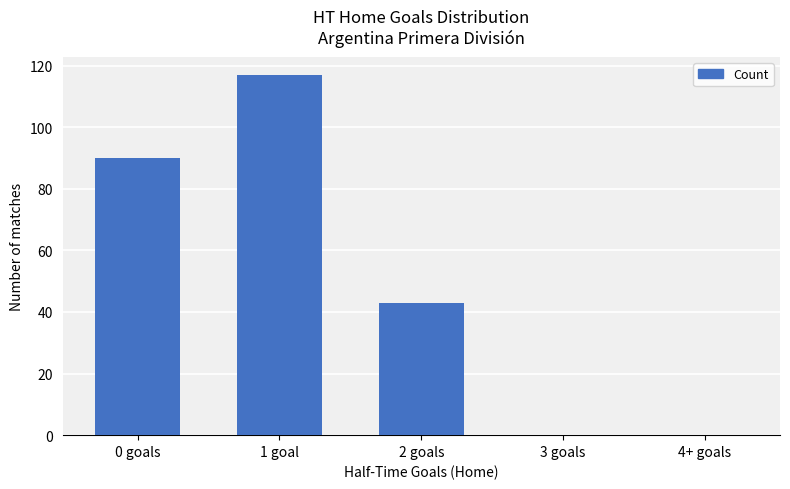

Count the number of data series in this chart.

1